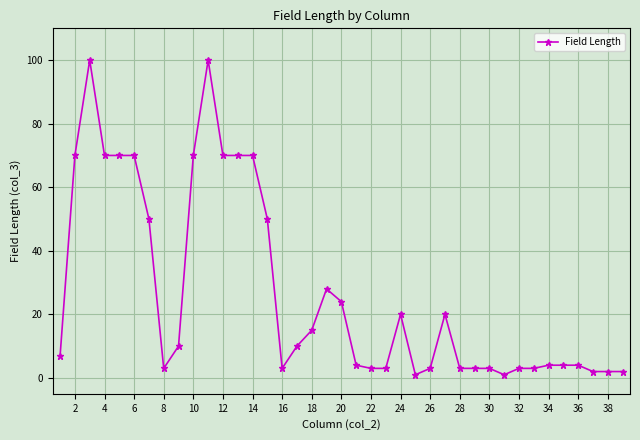

What is the difference between the maximum and second lowest values?

99